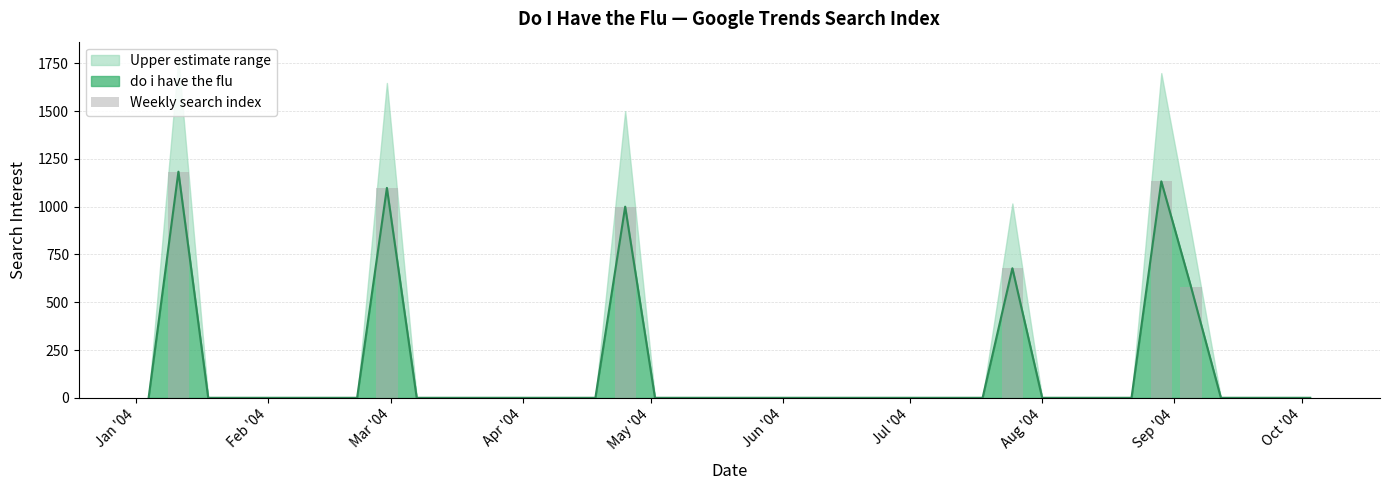

How many values are above zero?

6